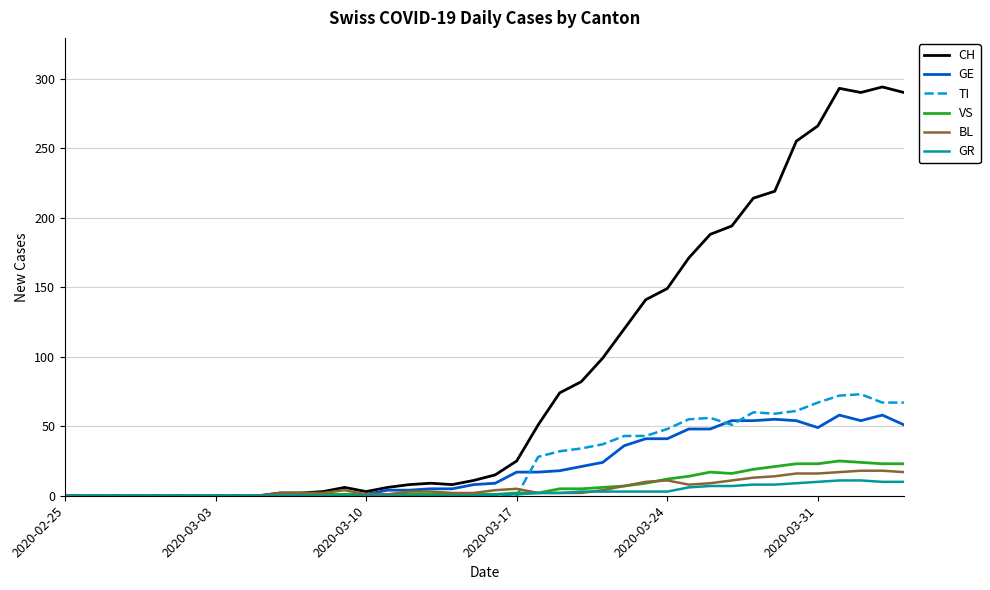

Which series has the largest total across all categories?

CH